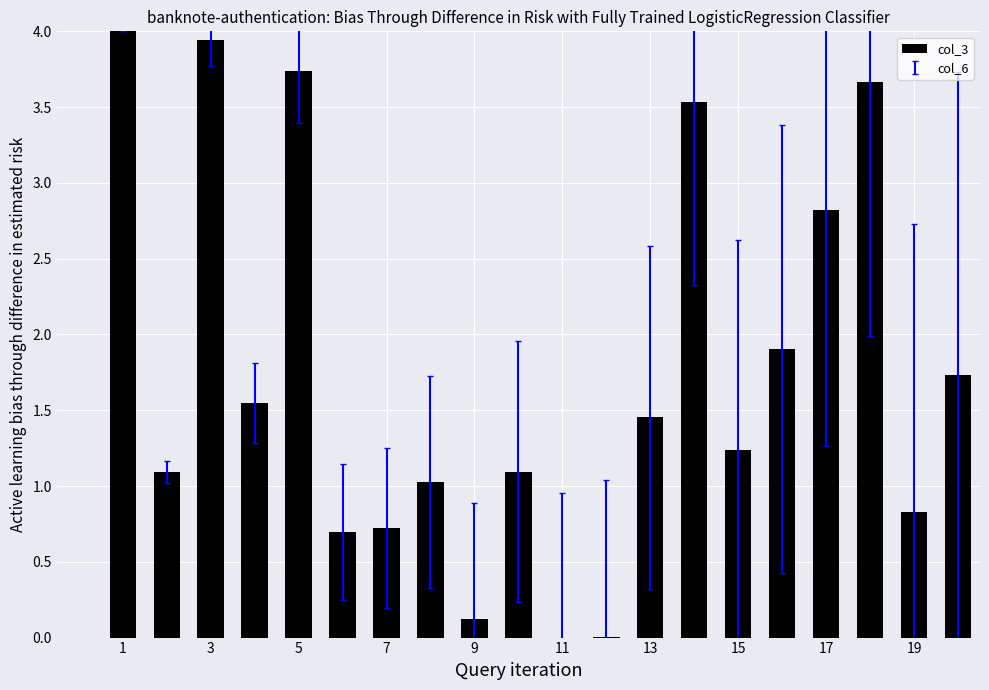

What is the sum of all values?

35.2